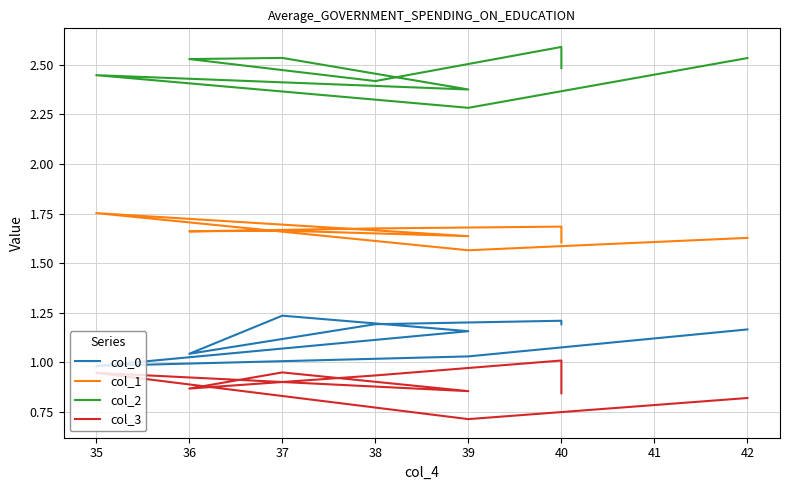

How many values in the col_0 series are below 1?

1